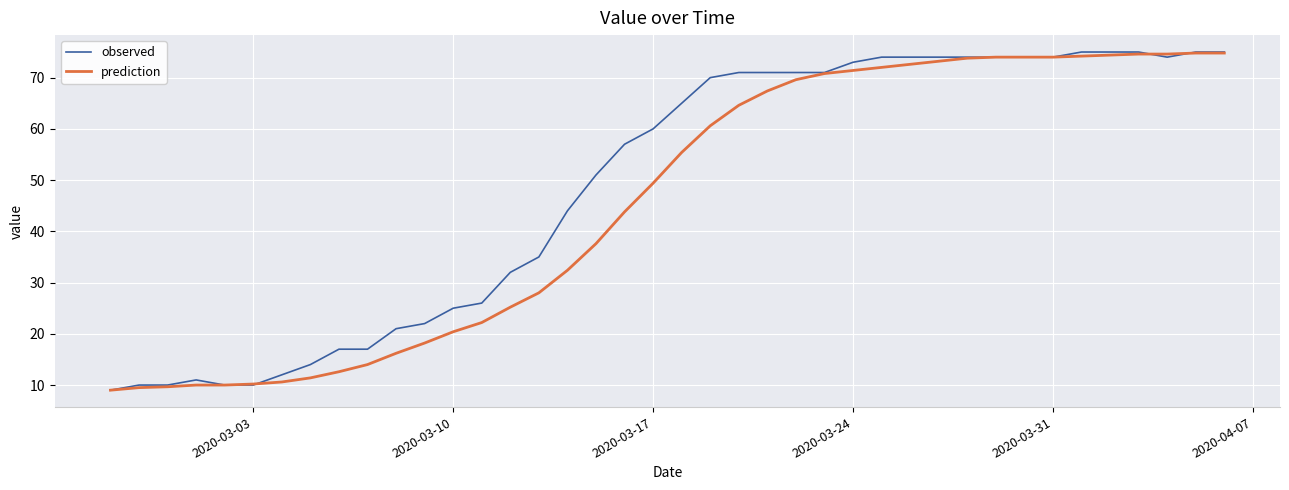

Which series has the largest total across all categories?

observed